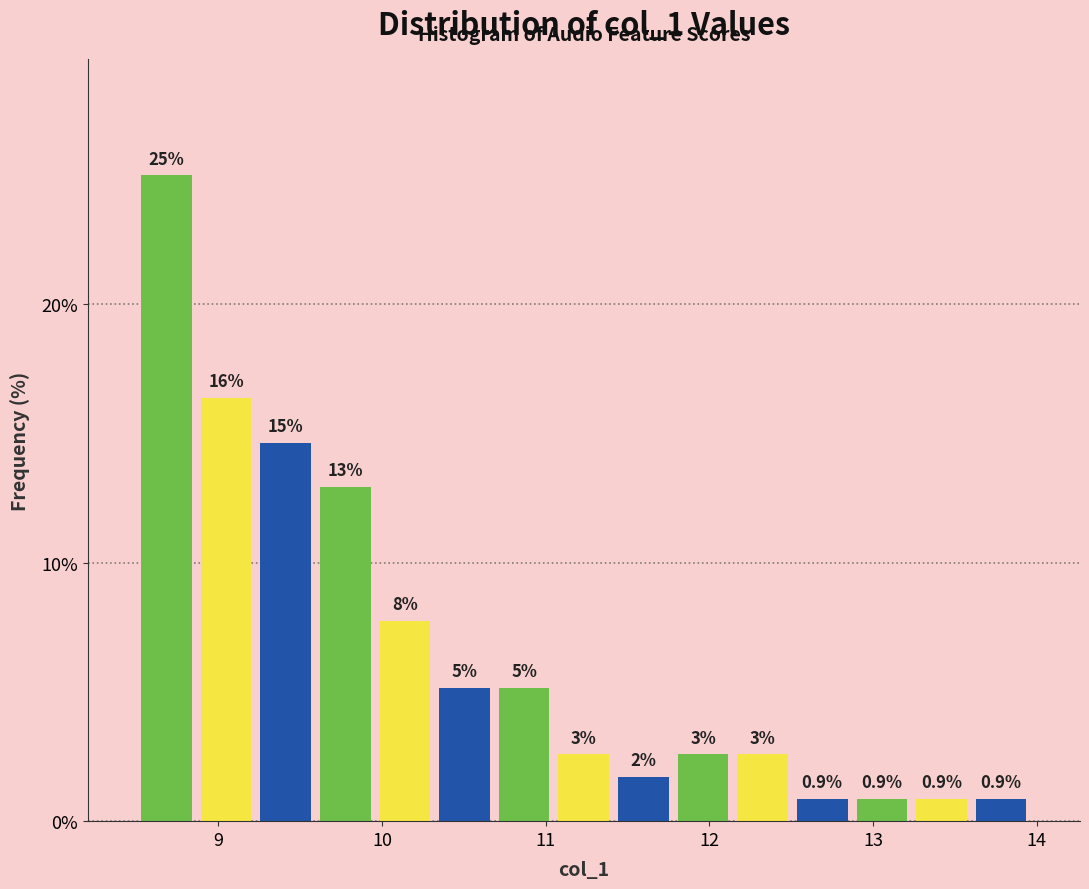

Read against the x-axis, roughly where is the centre of the tallest bar?

8.7